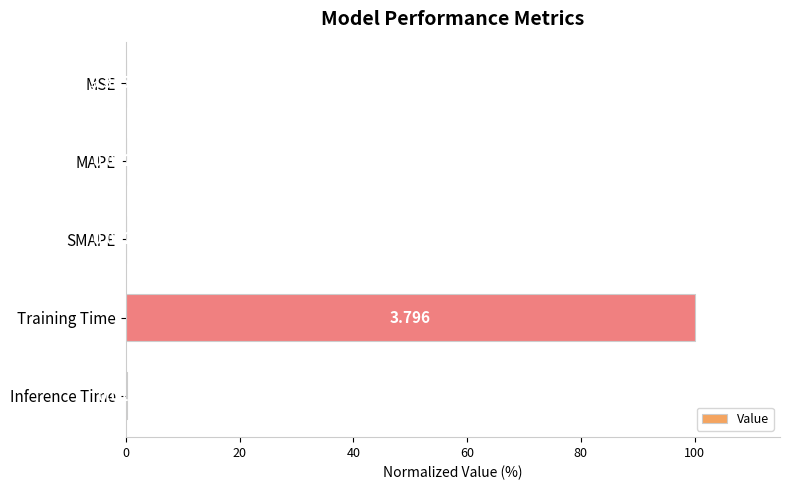

Which label corresponds to the largest value in the chart?

Training Time